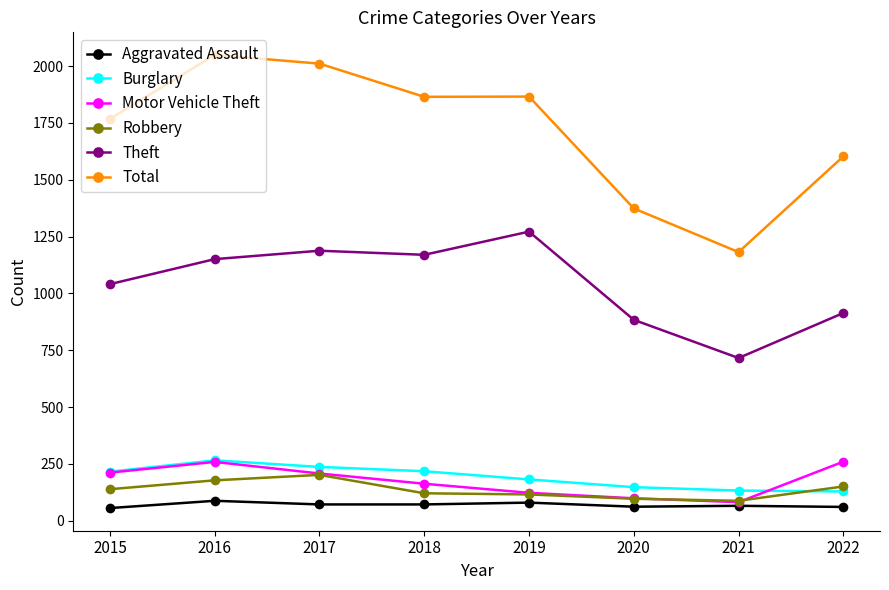

Which series has the largest range (max minus min)?

Total